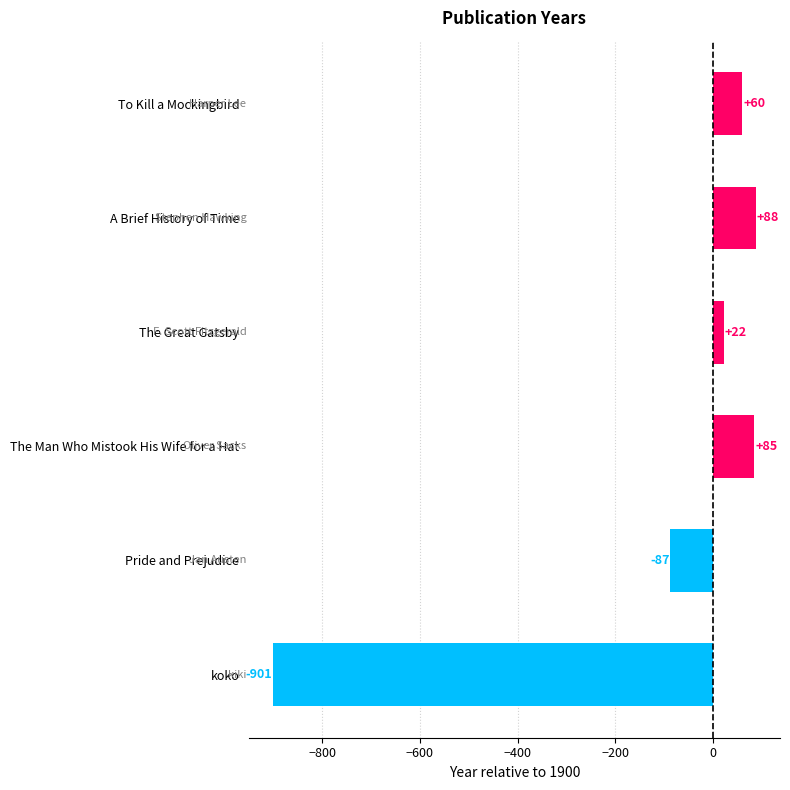

How many values are below zero?

2